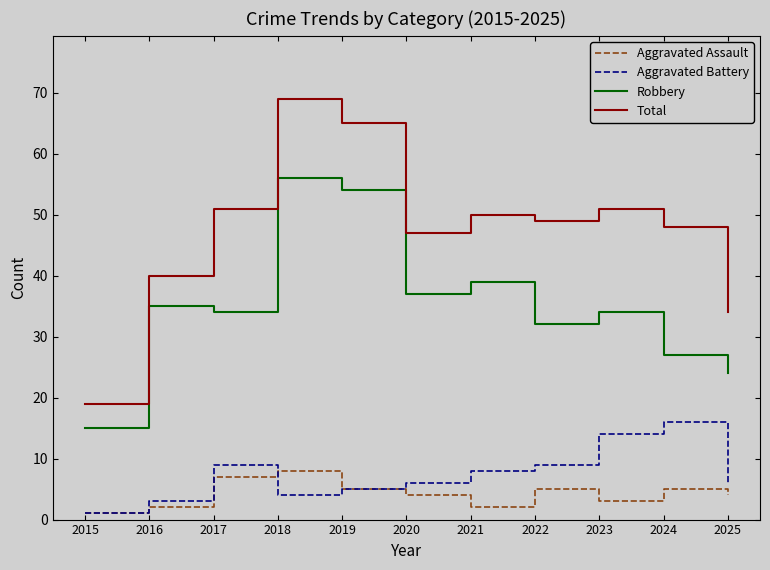

Rank the series by their maximum value, from highest to lowest.

Total, Robbery, Aggravated Battery, Aggravated Assault